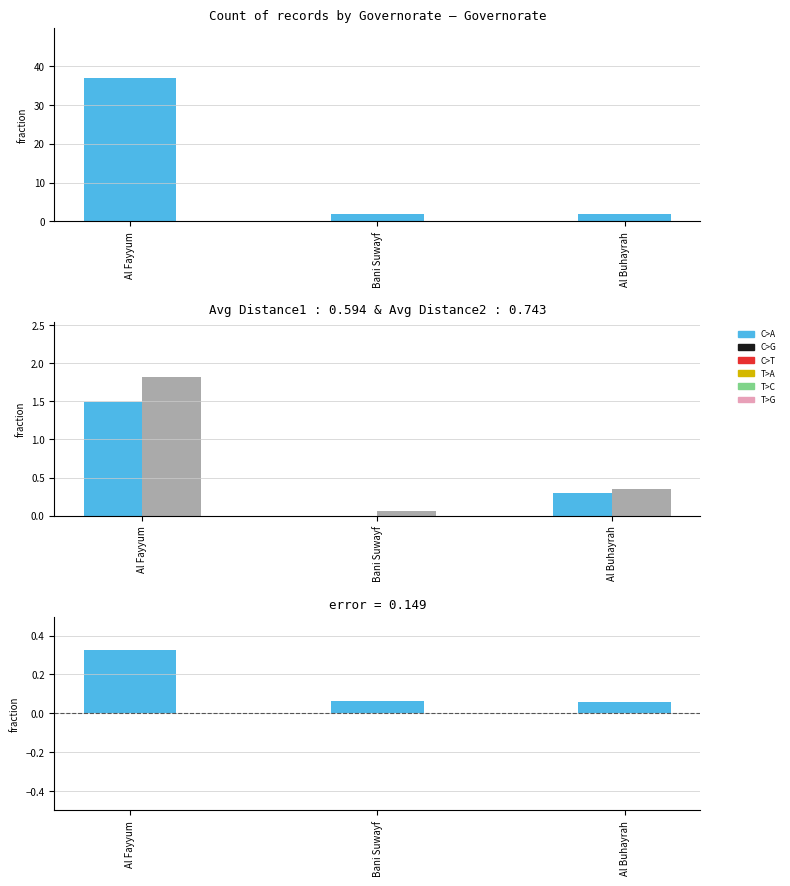

Which category has the highest value across all series?

Al Fayyum